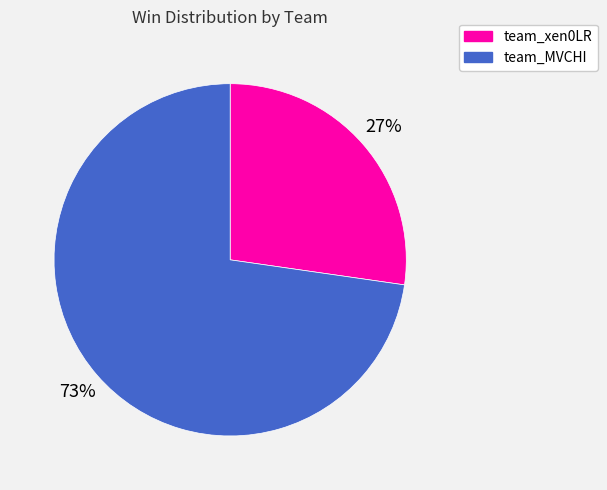

To the nearest percent, what is the combined percentage of team_MVCHI and team_xen0LR?

100%